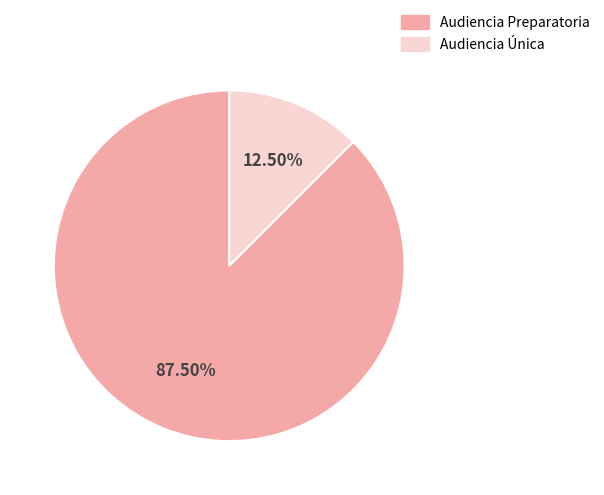

What is the ratio of the value at Audiencia Única to the value at Audiencia Preparatoria?

0.1